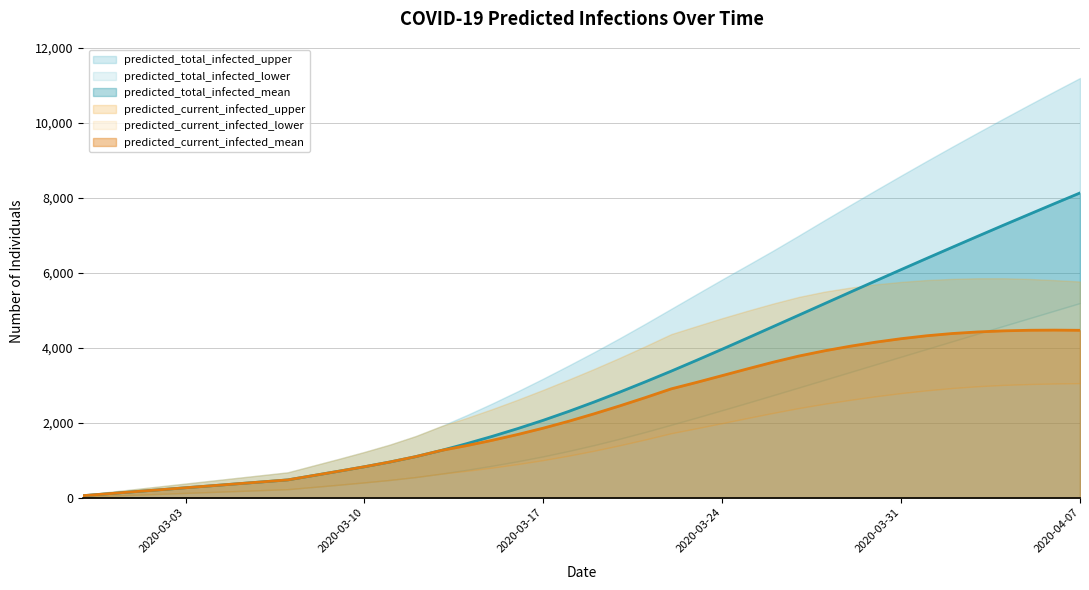

At which category is the sum across all series the highest?

2020-04-07